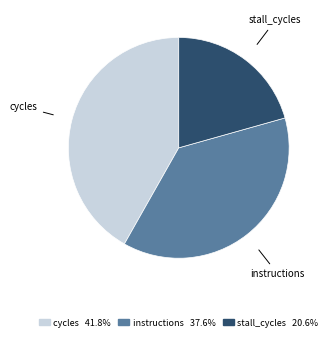

Is there any slice that represents more than half of the pie?

No